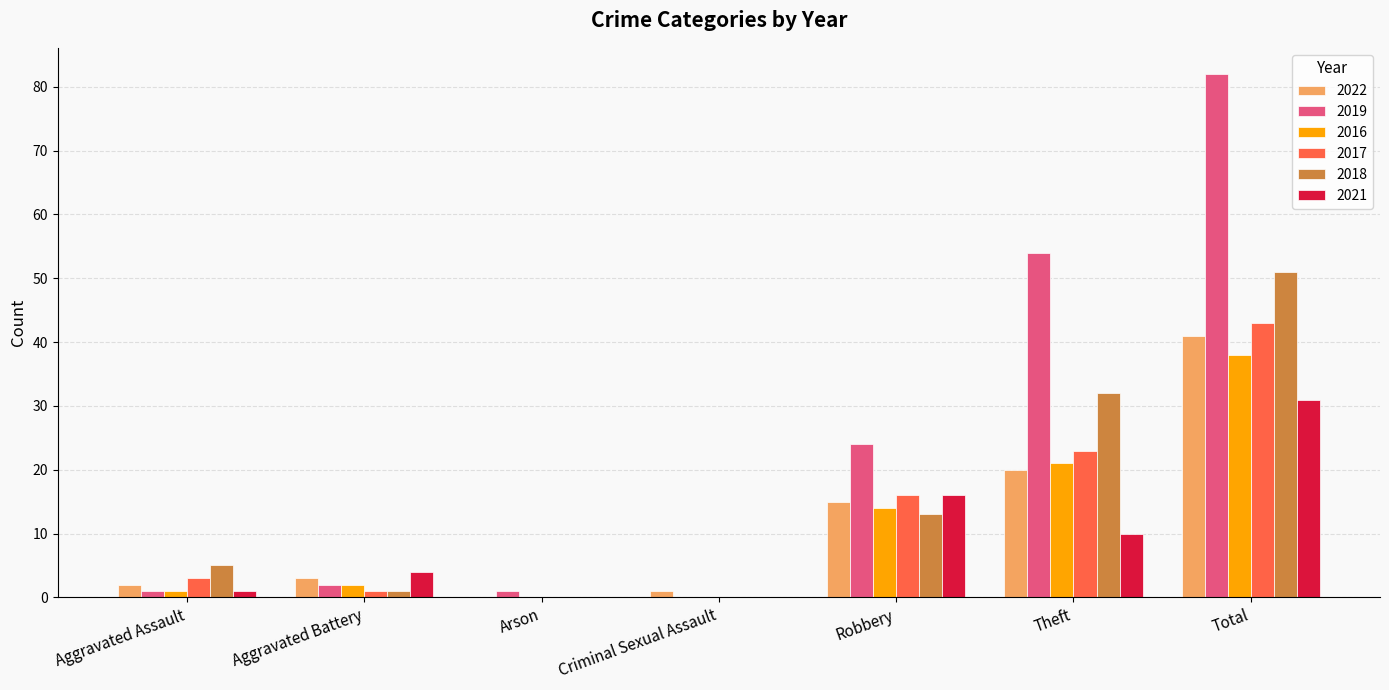

Count the number of categories in the chart.

7